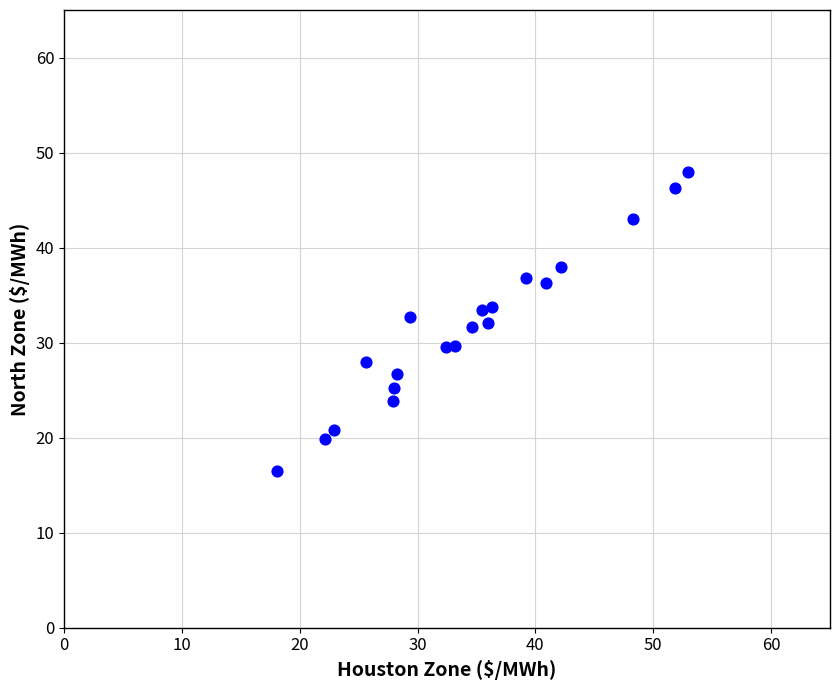

What is the range of X values (max minus min)?

34.9